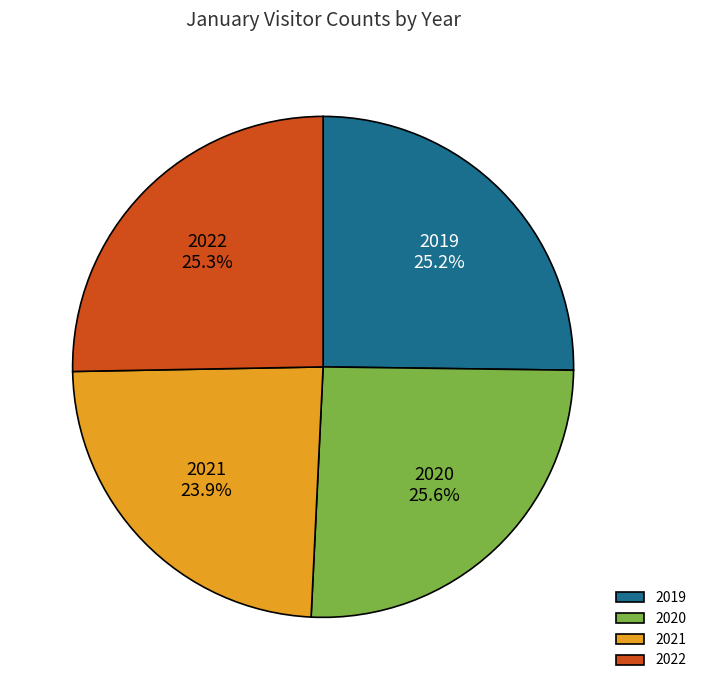

True or false: 2019 accounts for 11% of the total.

False